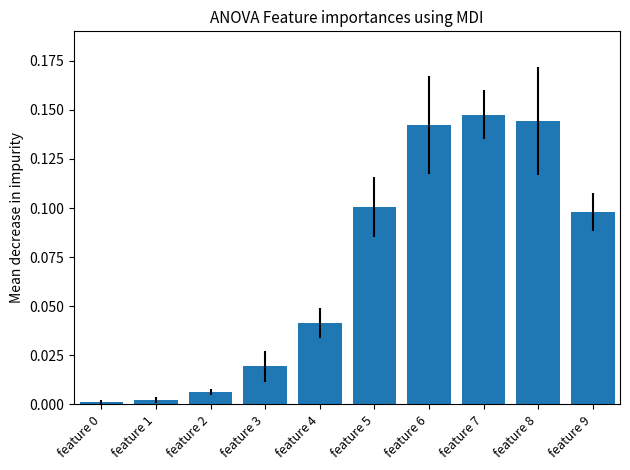

The chart shows a value of 0.1 at feature 6. True or false?

True